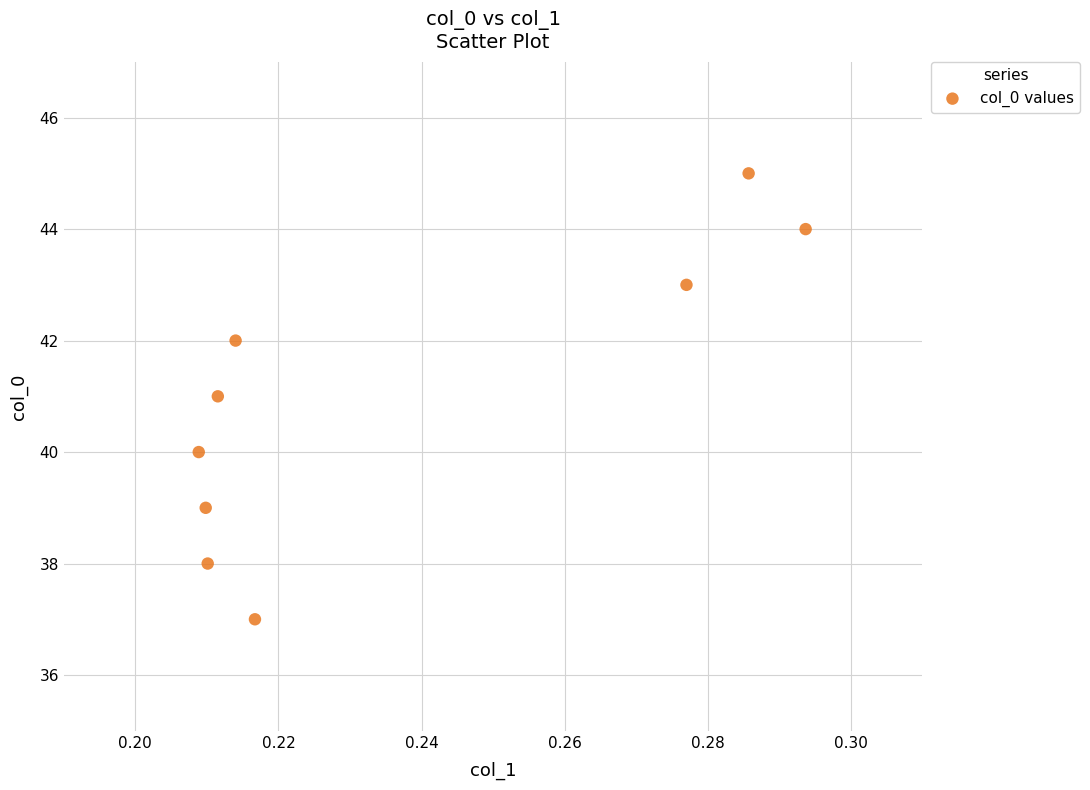

What is the average Y value?

41